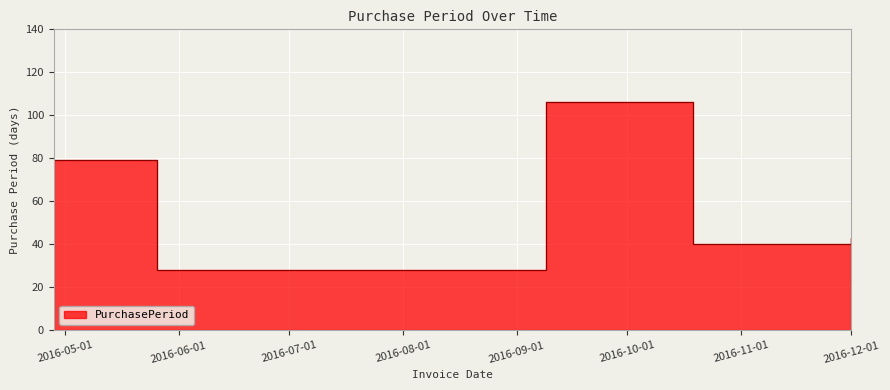

Rank the categories by value from lowest to highest.

2016-05-26, 2016-10-19, 2016-12-01, 2016-04-28, 2016-09-09